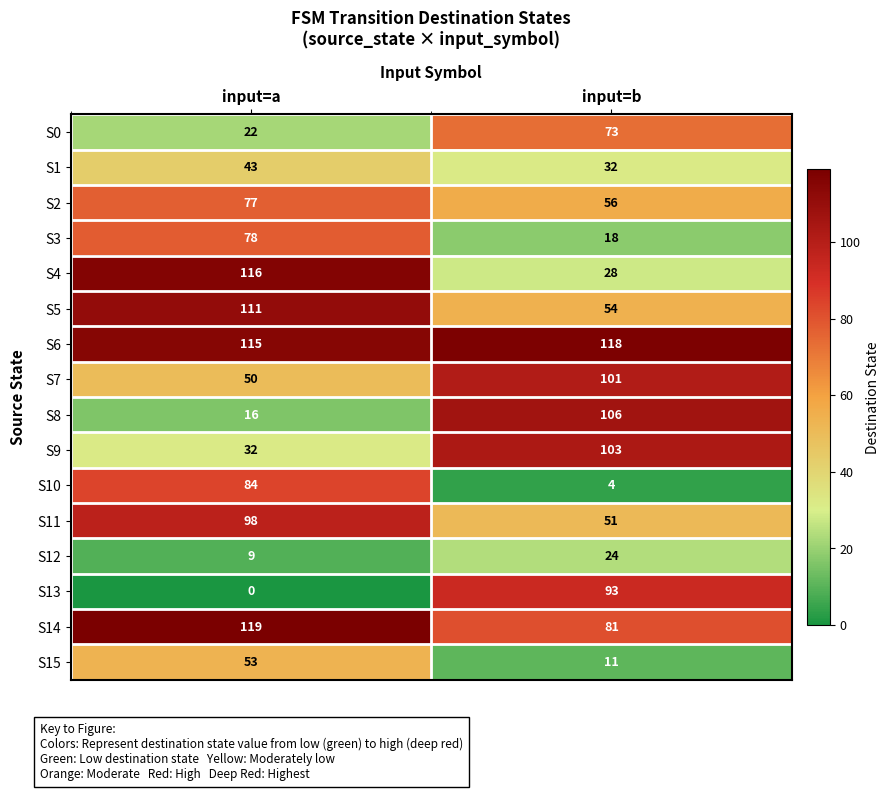

What is the approximate value of S2 at input=a?

77